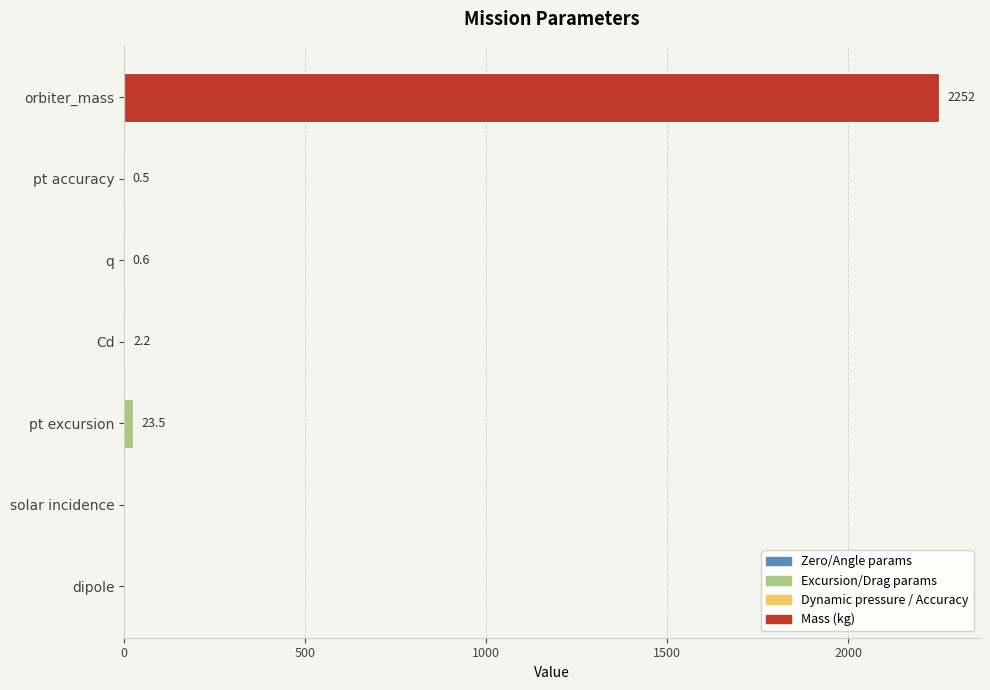

At which category does the chart reach its peak across all series?

orbiter_mass